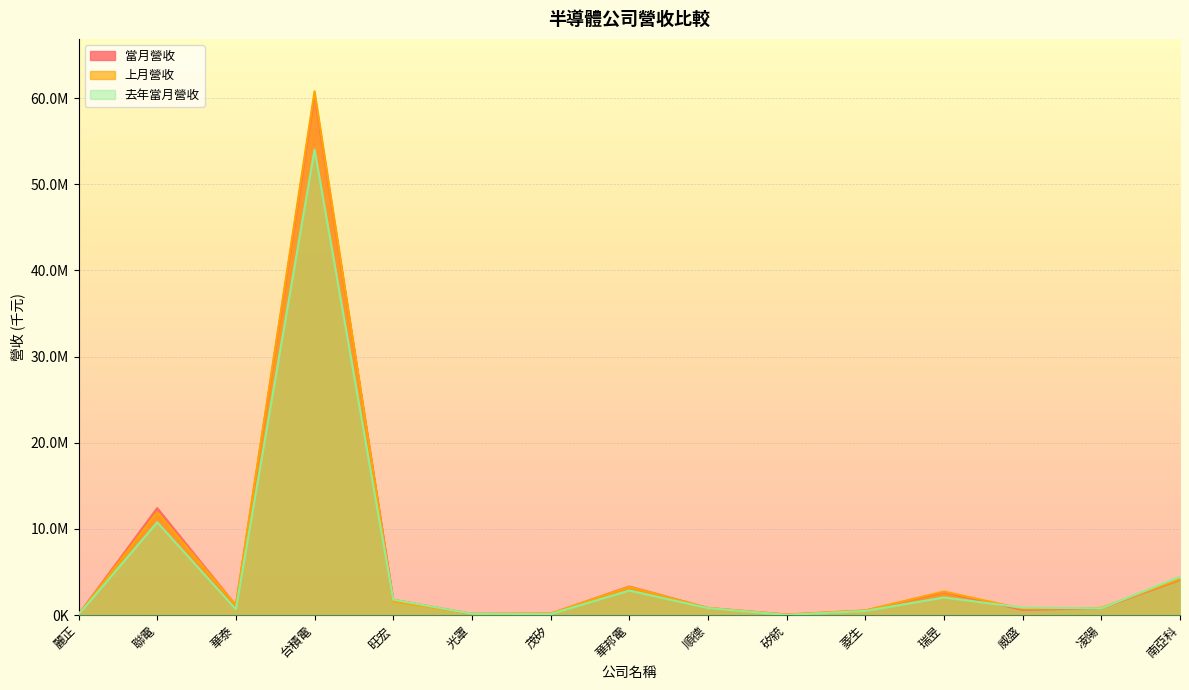

True or false: 當月營收 has more than 1 interior local peaks.

True